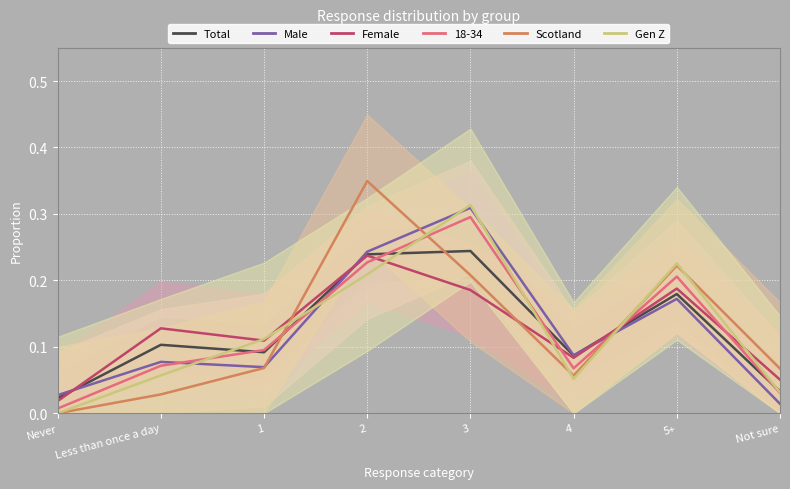

The value of 18-34 at 2 is 0.1. True or false?

False